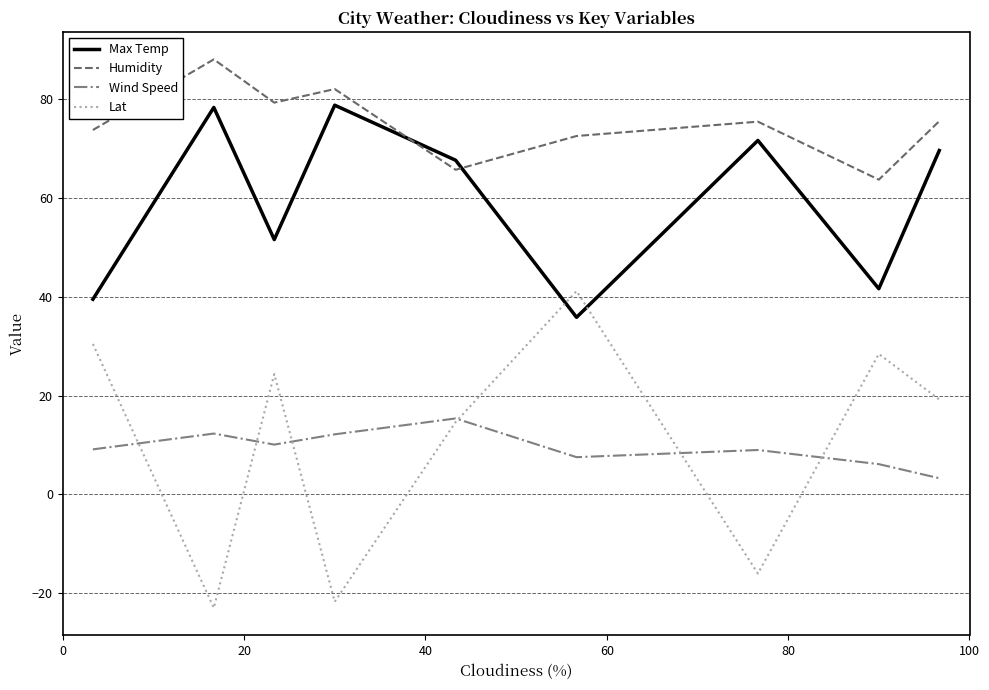

Which series has the largest total across all categories?

Humidity